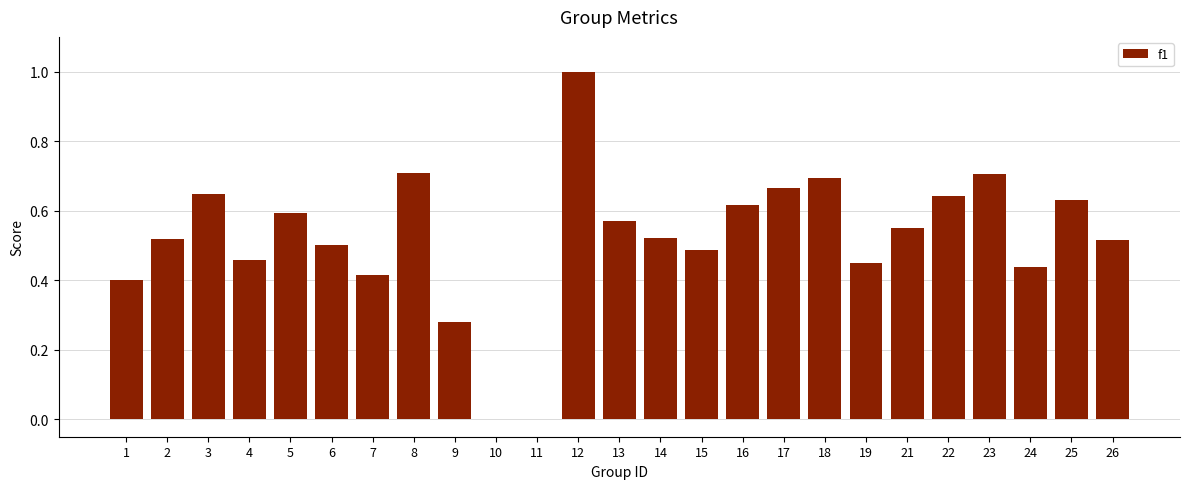

At which category does the chart reach its peak across all series?

12